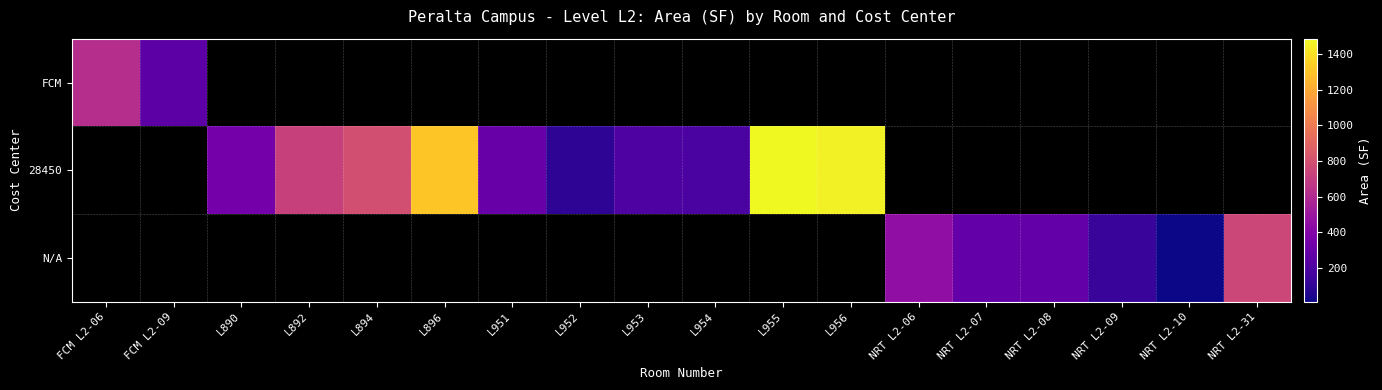

What is the total value across all series at NRT L2-08?

285.4